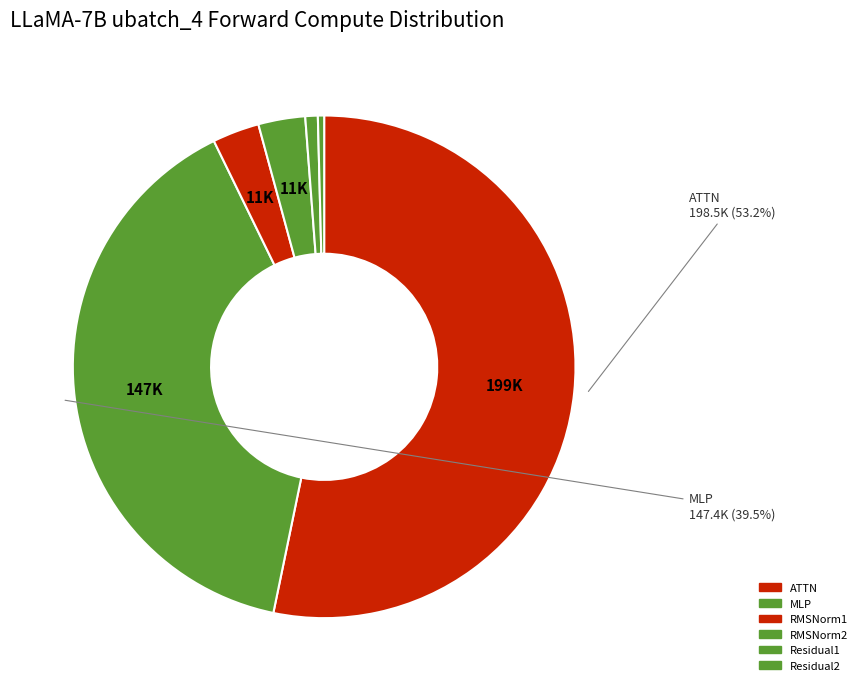

Which category has the smallest portion of the pie?

Residual2